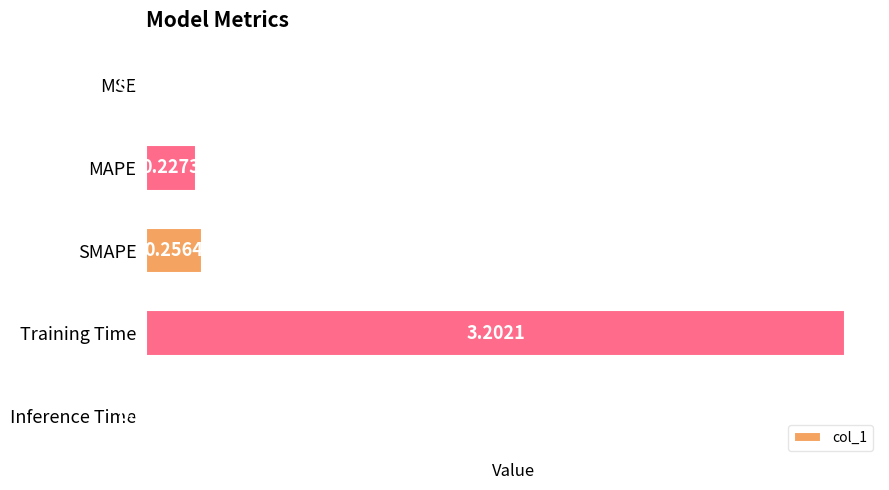

What is the greatest value displayed?

3.2